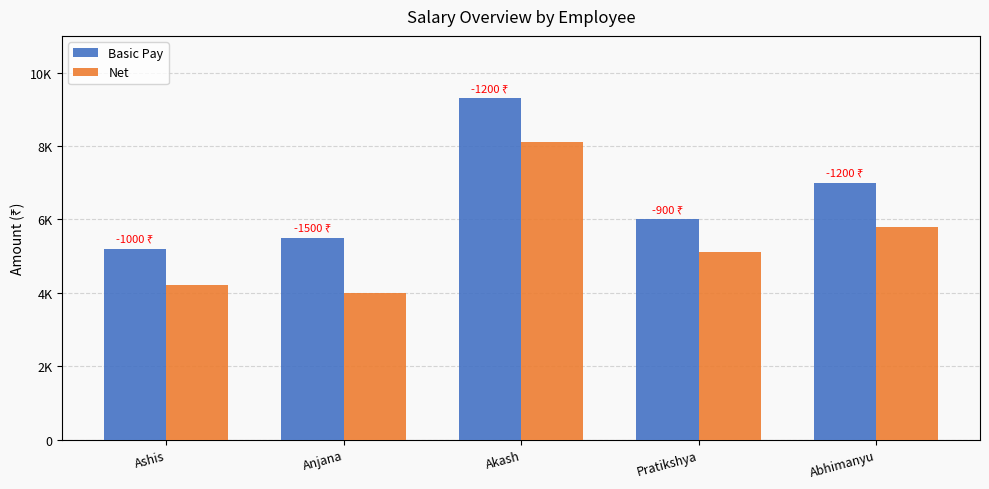

List the labels in order of Net value, smallest first.

Anjana, Ashis, Pratikshya, Abhimanyu, Akash